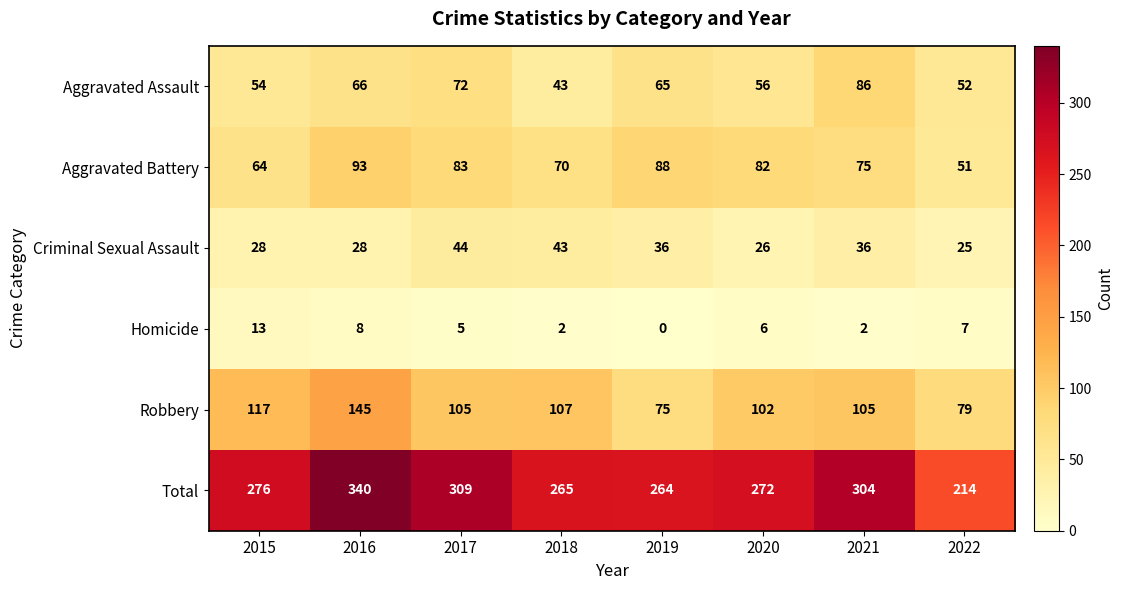

Between 2017 and 2018, which series saw the biggest shift?

Total